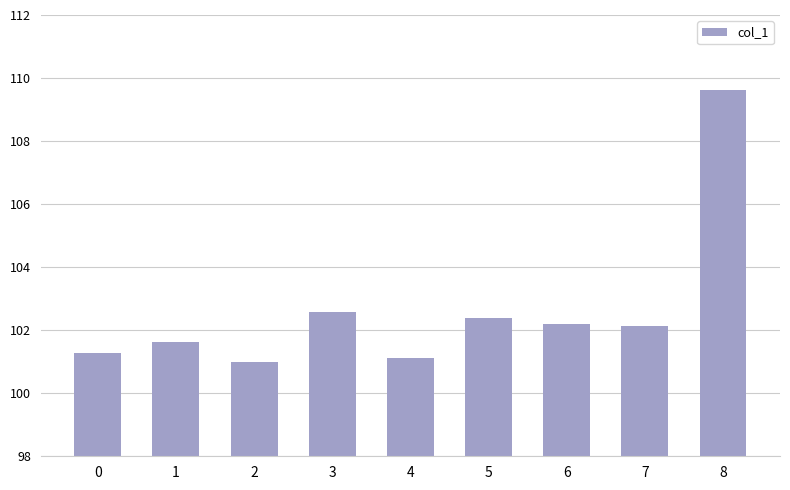

How many distinct data groups are displayed?

1